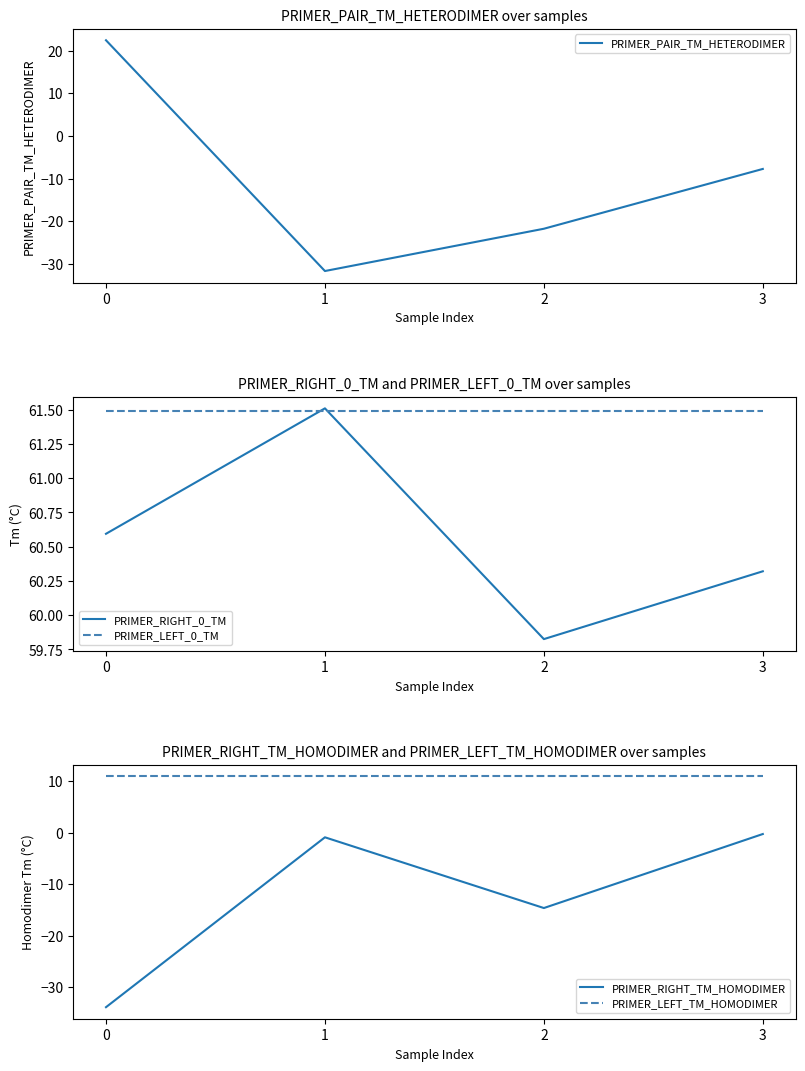

What are all the series names shown in the legend?

PRIMER_PAIR_TM_HETERODIMER, PRIMER_RIGHT_0_TM, PRIMER_LEFT_0_TM, PRIMER_RIGHT_TM_HOMODIMER, PRIMER_LEFT_TM_HOMODIMER